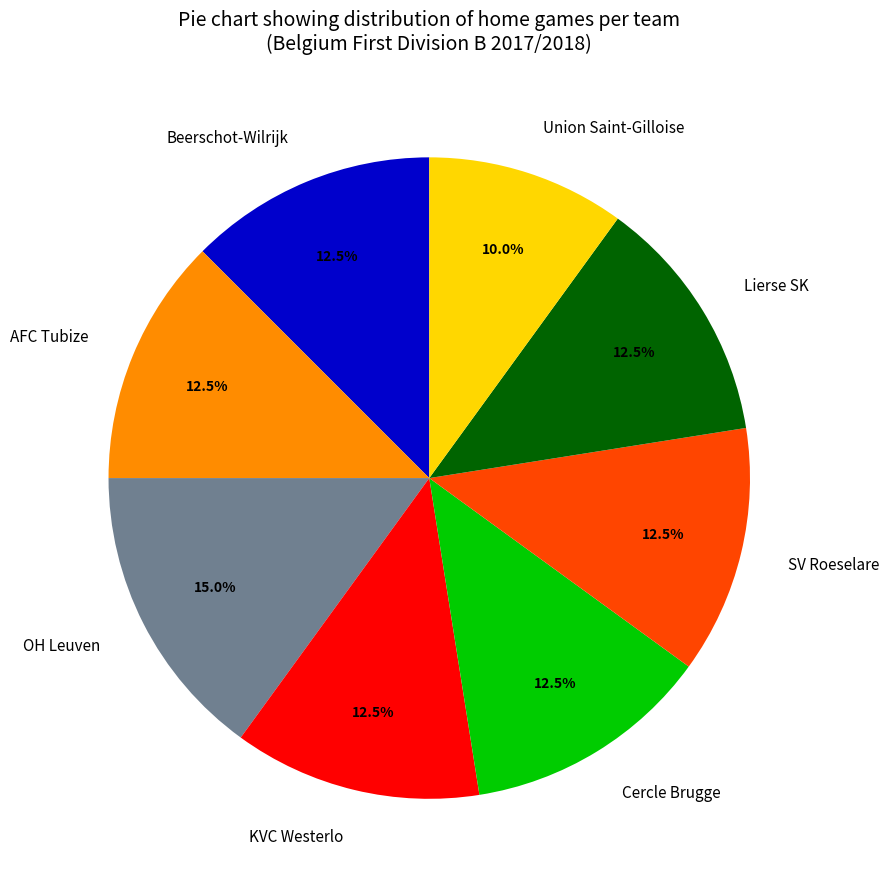

How many segments does this pie chart have?

8